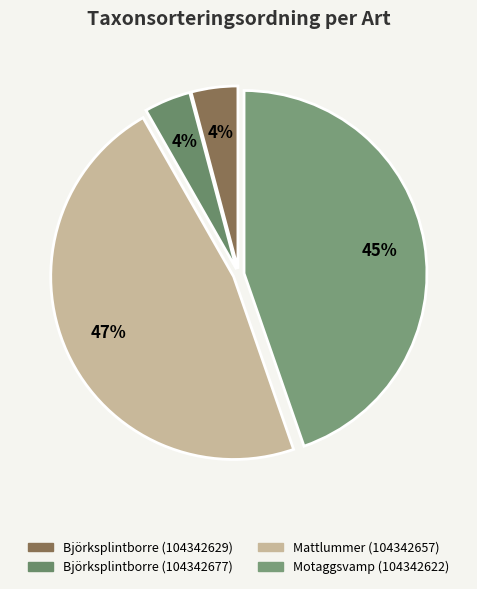

How many slices are in this pie chart?

4